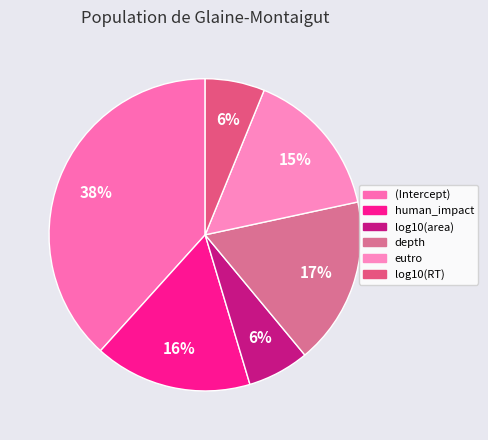

Is it true that log10(RT) is 1% of the pie?

False